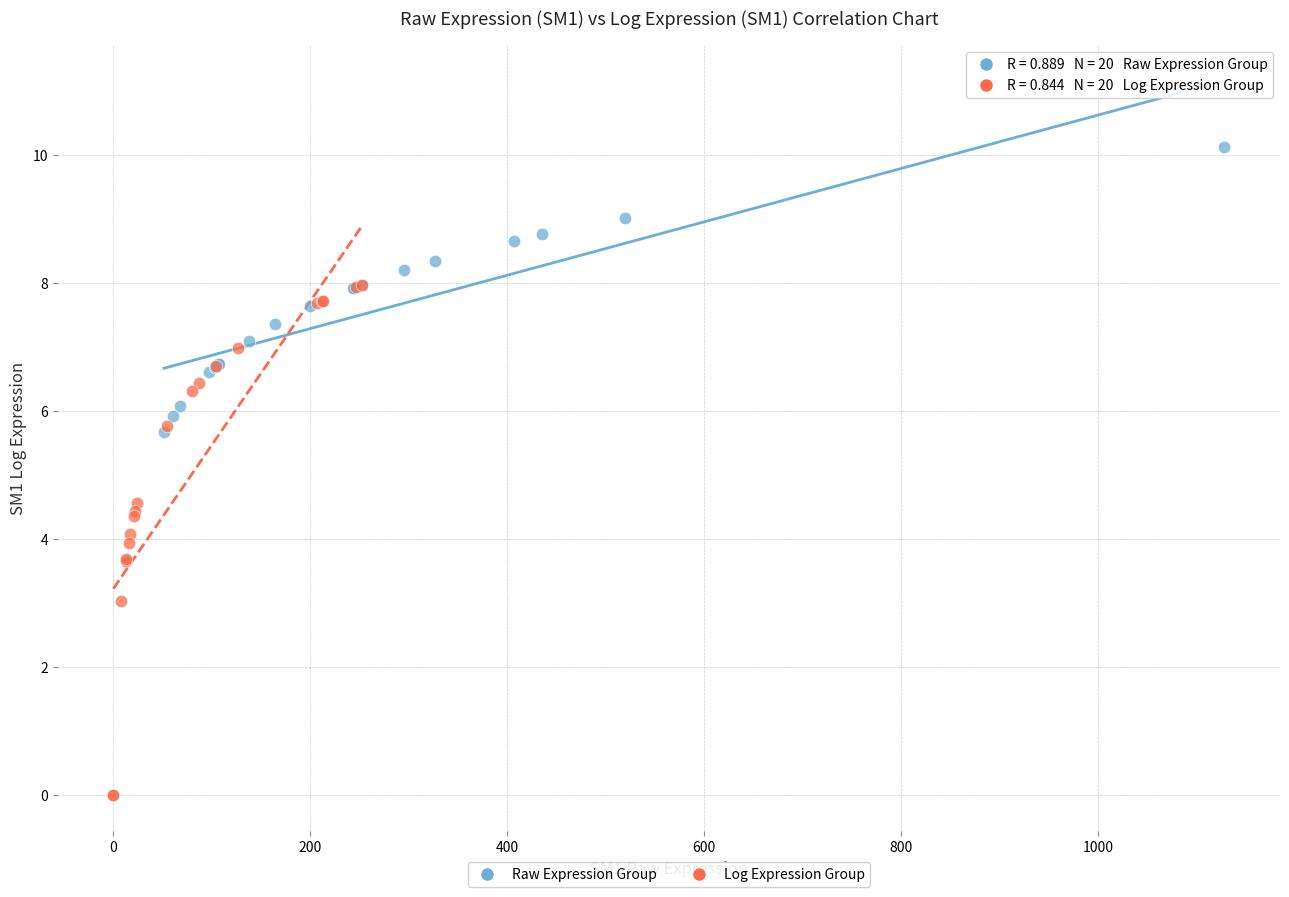

Which series contains the highest Y value?

Raw Expression Group